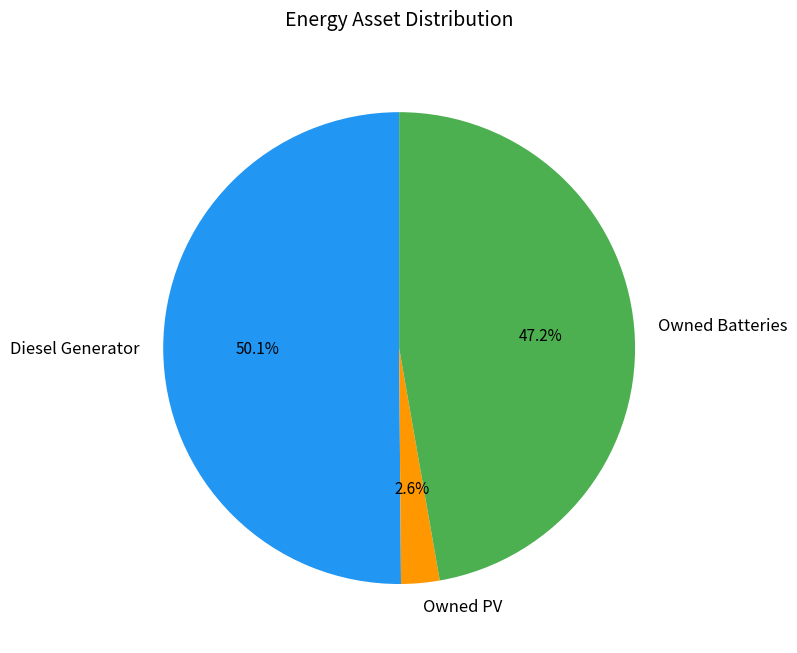

How many slices are in this pie chart?

3